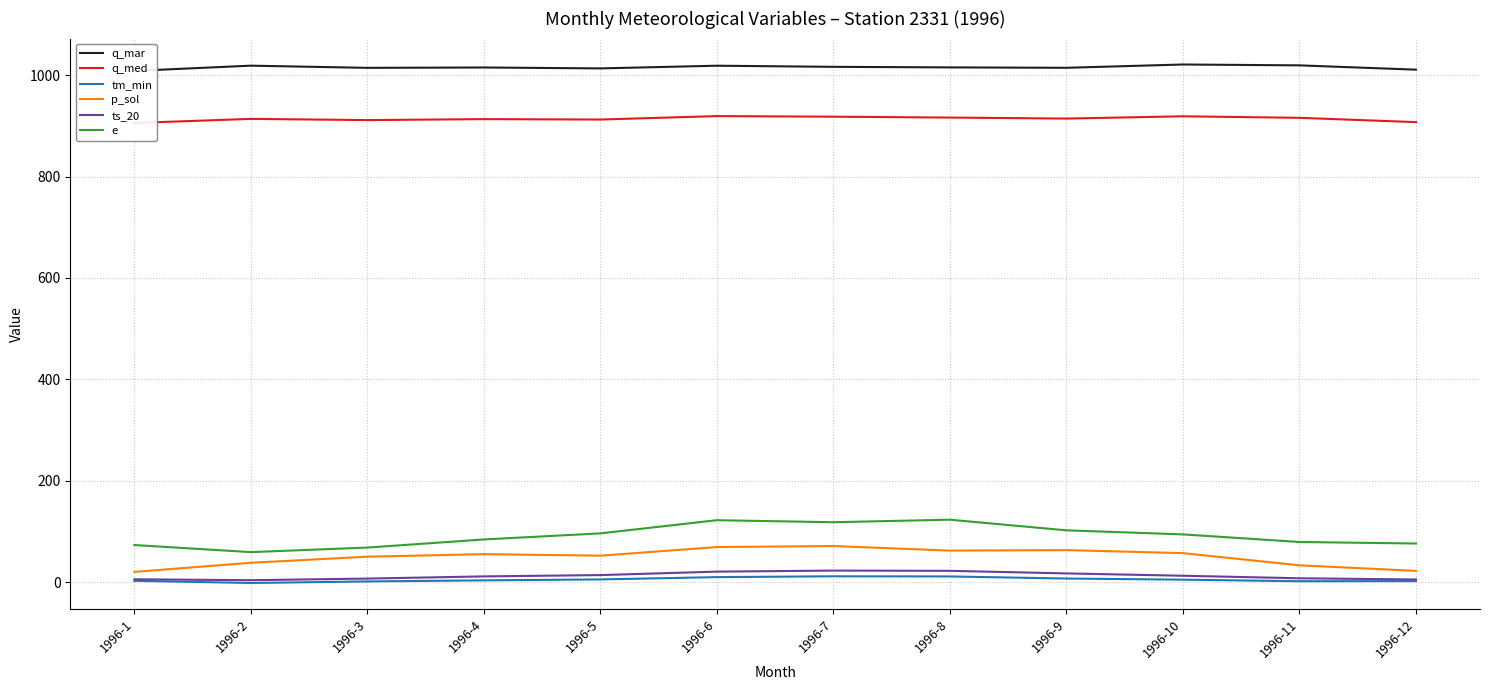

Reading right to left, extract all data points from this chart.

q_mar: 1011.0	1019.5	1021.2	1014.7	1015.5	1016.6	1018.8	1013.5	1015.3	1014.6	1018.9	1008.6
q_med: 907.5	916.0	919.0	914.5	916.5	918.2	919.4	912.6	913.4	911.5	913.9	905.8
tm_min: 1.8	1.6	4.6	6.9	11.0	11.3	9.7	5.1	3.3	1.2	-1.9	2.4
p_sol: 22.0	33.0	57.0	63.0	62.0	71.0	69.0	52.0	55.0	50.0	38.0	20.0
ts_20: 5.0	7.4	12.4	17.0	22.1	22.6	20.5	13.7	11.1	6.8	3.6	5.4
e: 76.0	79.0	94.0	102.0	123.0	118.0	122.0	96.0	84.0	68.0	59.0	73.0